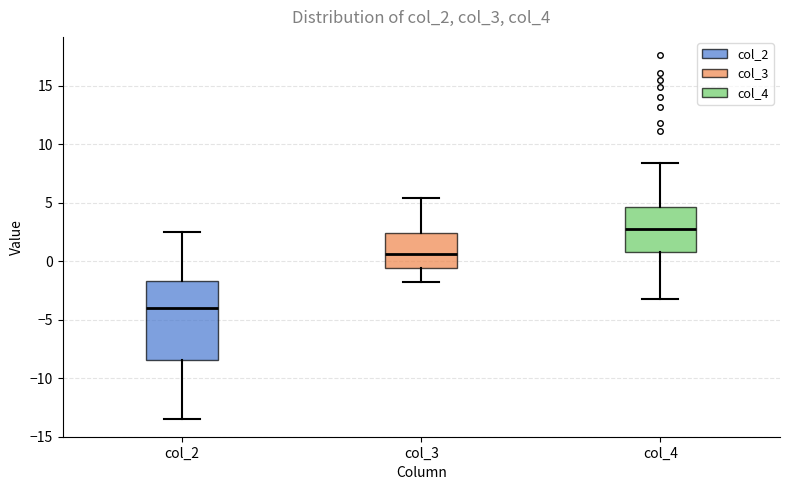

Which box has the highest median line?

col_4